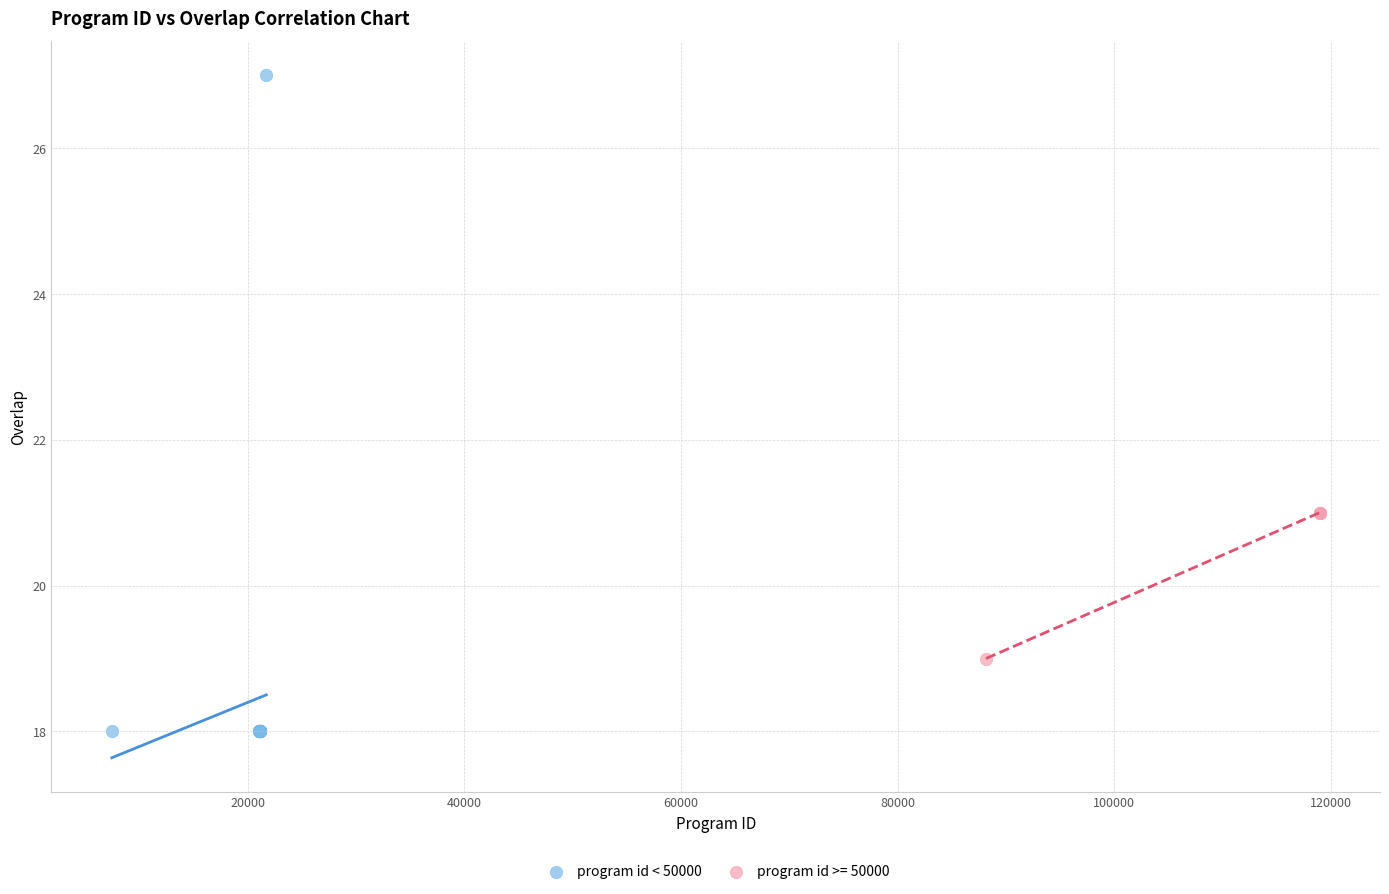

Which series reaches the minimum Y coordinate?

program id < 50000